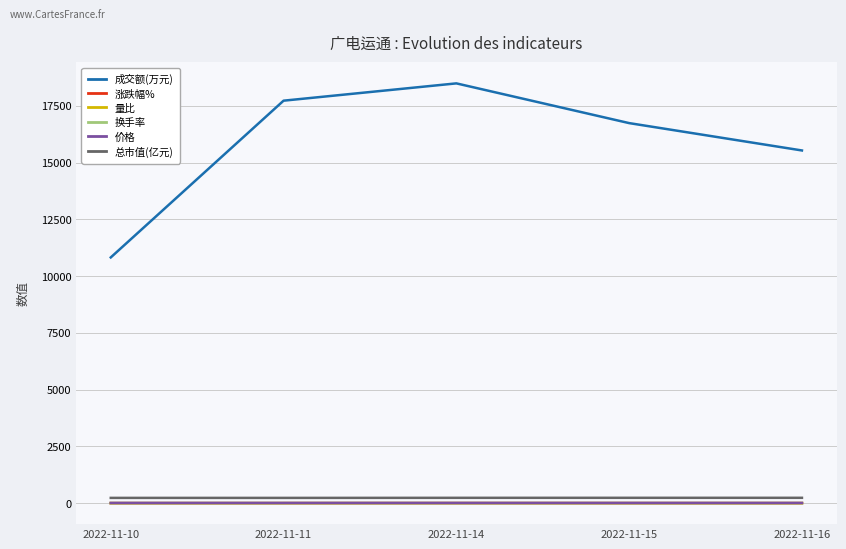

What is the smallest value displayed?

-0.6